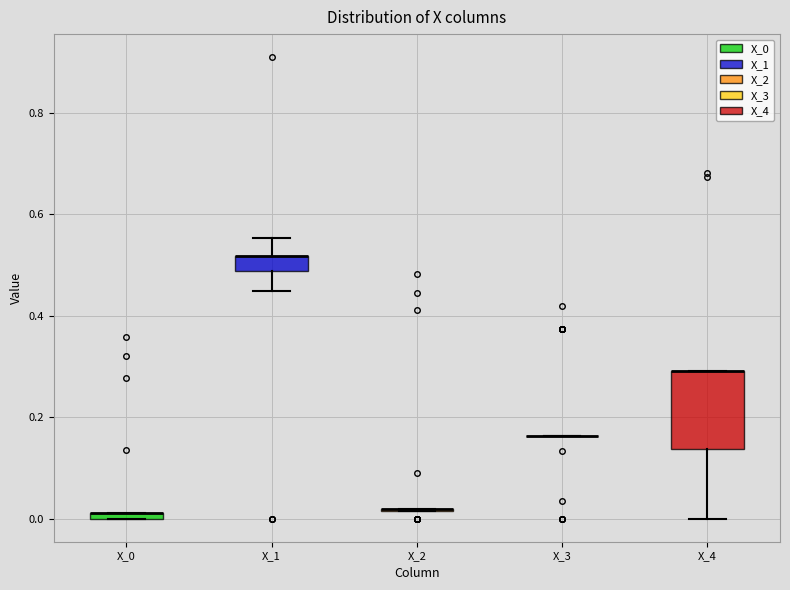

Comparing the boxes themselves (not the whiskers), which one is the tallest?

X_4